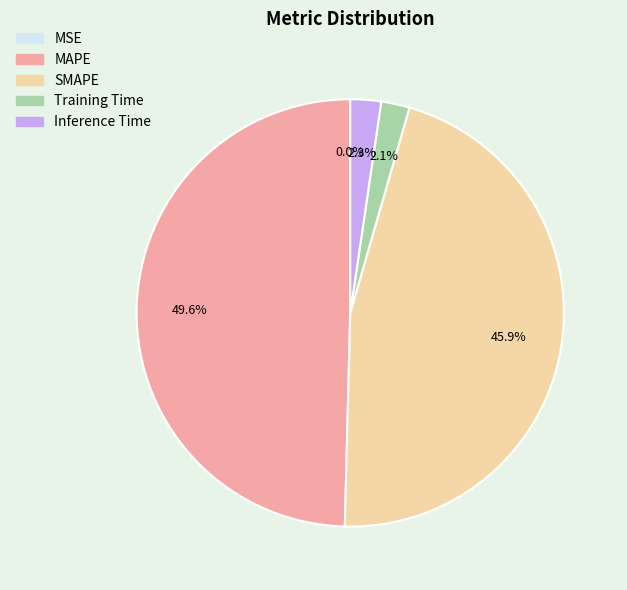

To the nearest percent, what percentage of the pie is SMAPE?

46%